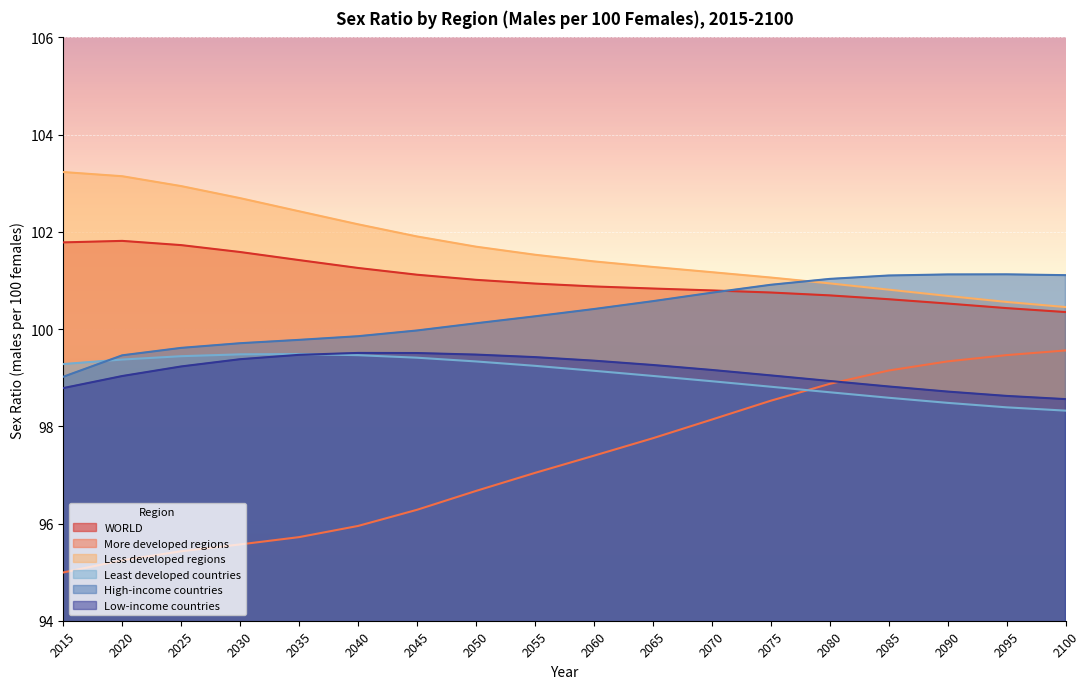

Reading right to left, what are all the values shown in this chart?

WORLD: 2100=100.3	2095=100.4	2090=100.5	2085=100.6	2080=100.7	2075=100.8	2070=100.8	2065=100.8	2060=100.9	2055=100.9	2050=101.0	2045=101.1	2040=101.3	2035=101.4	2030=101.6	2025=101.7	2020=101.8	2015=101.8
More developed regions: 2100=99.6	2095=99.5	2090=99.3	2085=99.1	2080=98.9	2075=98.5	2070=98.1	2065=97.8	2060=97.4	2055=97.0	2050=96.7	2045=96.3	2040=96.0	2035=95.7	2030=95.6	2025=95.4	2020=95.2	2015=95.0
Less developed regions: 2100=100.5	2095=100.6	2090=100.7	2085=100.8	2080=100.9	2075=101.1	2070=101.2	2065=101.3	2060=101.4	2055=101.5	2050=101.7	2045=101.9	2040=102.2	2035=102.4	2030=102.7	2025=102.9	2020=103.1	2015=103.2
Least developed countries: 2100=98.3	2095=98.4	2090=98.5	2085=98.6	2080=98.7	2075=98.8	2070=98.9	2065=99.0	2060=99.1	2055=99.2	2050=99.3	2045=99.4	2040=99.5	2035=99.5	2030=99.5	2025=99.4	2020=99.4	2015=99.3
High-income countries: 2100=101.1	2095=101.1	2090=101.1	2085=101.1	2080=101.0	2075=100.9	2070=100.7	2065=100.6	2060=100.4	2055=100.3	2050=100.1	2045=100.0	2040=99.9	2035=99.8	2030=99.7	2025=99.6	2020=99.5	2015=99.0
Low-income countries: 2100=98.6	2095=98.6	2090=98.7	2085=98.8	2080=98.9	2075=99.0	2070=99.2	2065=99.3	2060=99.3	2055=99.4	2050=99.5	2045=99.5	2040=99.5	2035=99.5	2030=99.4	2025=99.2	2020=99.0	2015=98.8